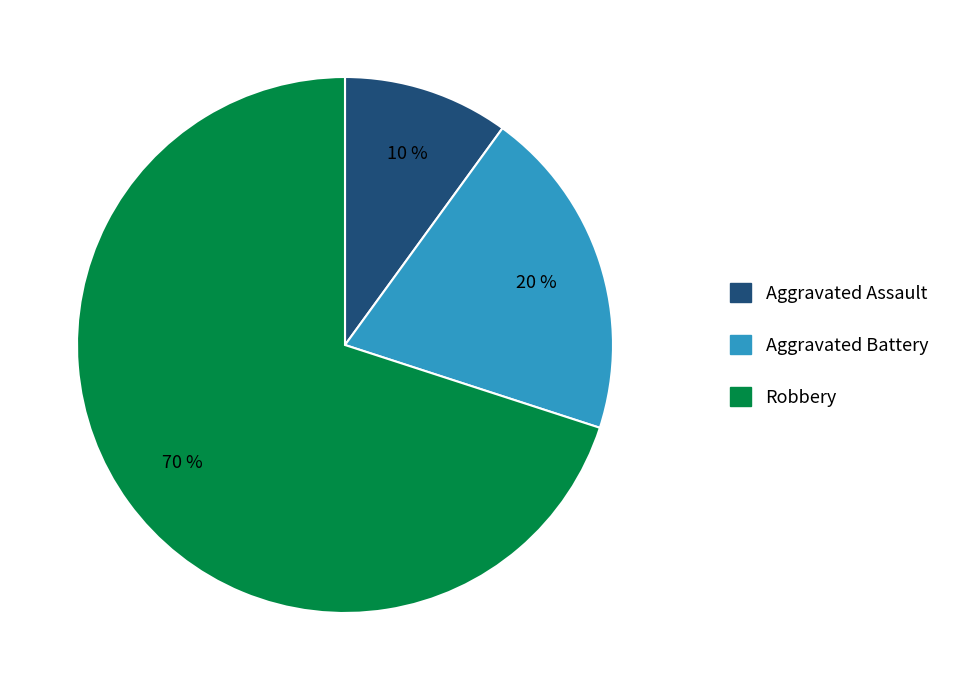

Which has a higher value, Robbery or Aggravated Assault?

Robbery